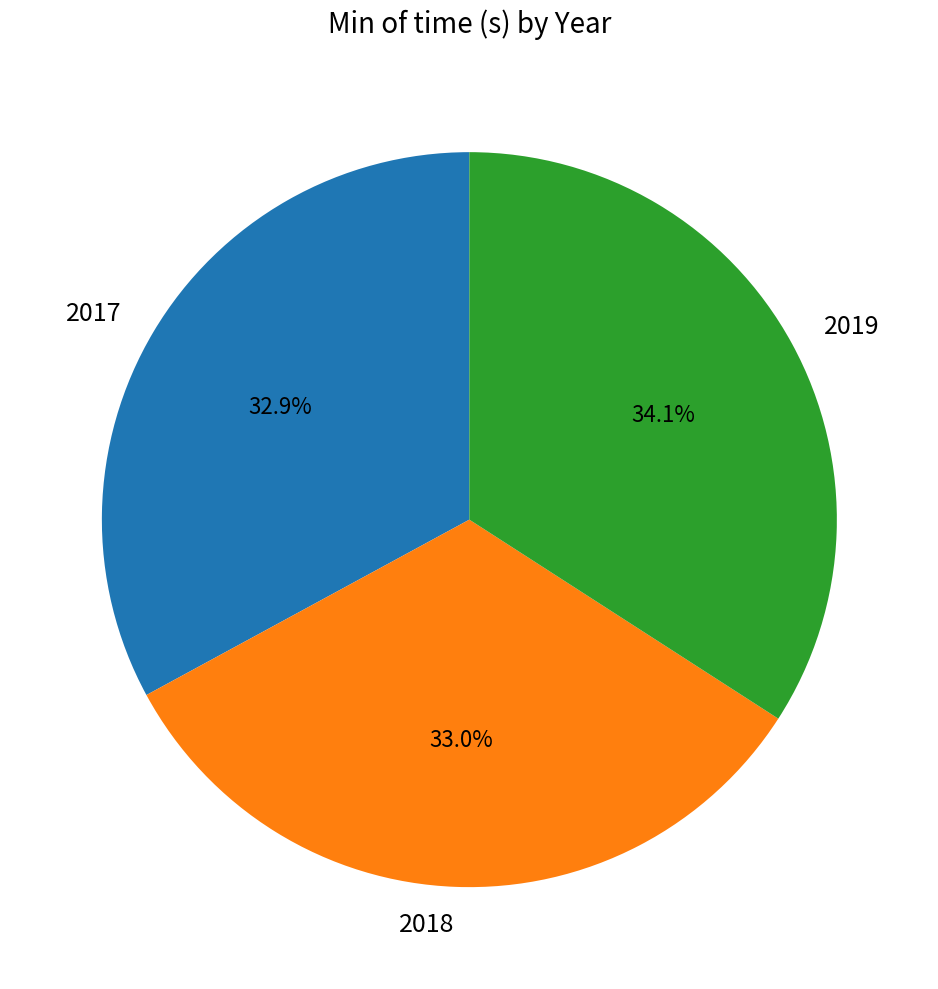

The 2017 slice represents 33% of the pie. True or false?

True